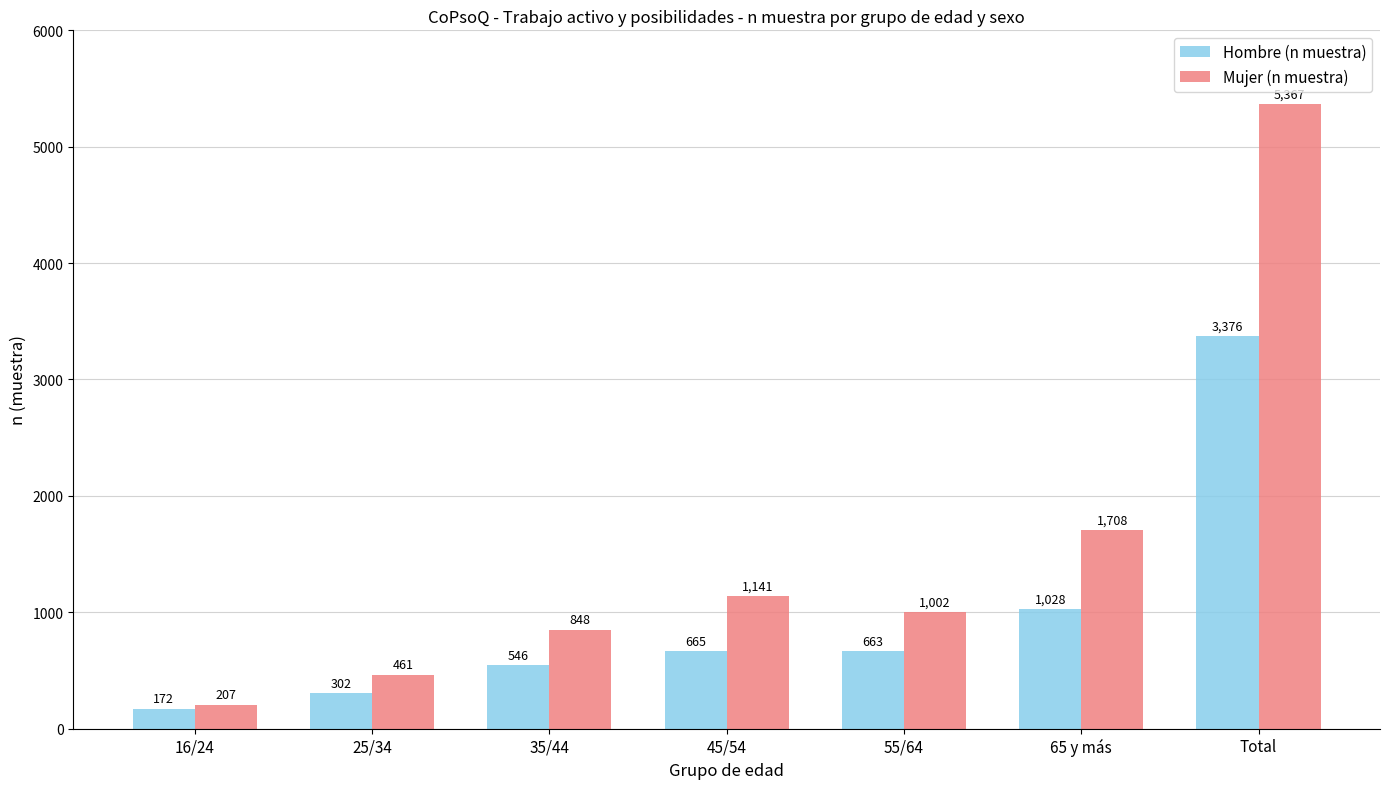

What are all the series names shown in the legend?

Hombre (n muestra), Mujer (n muestra)